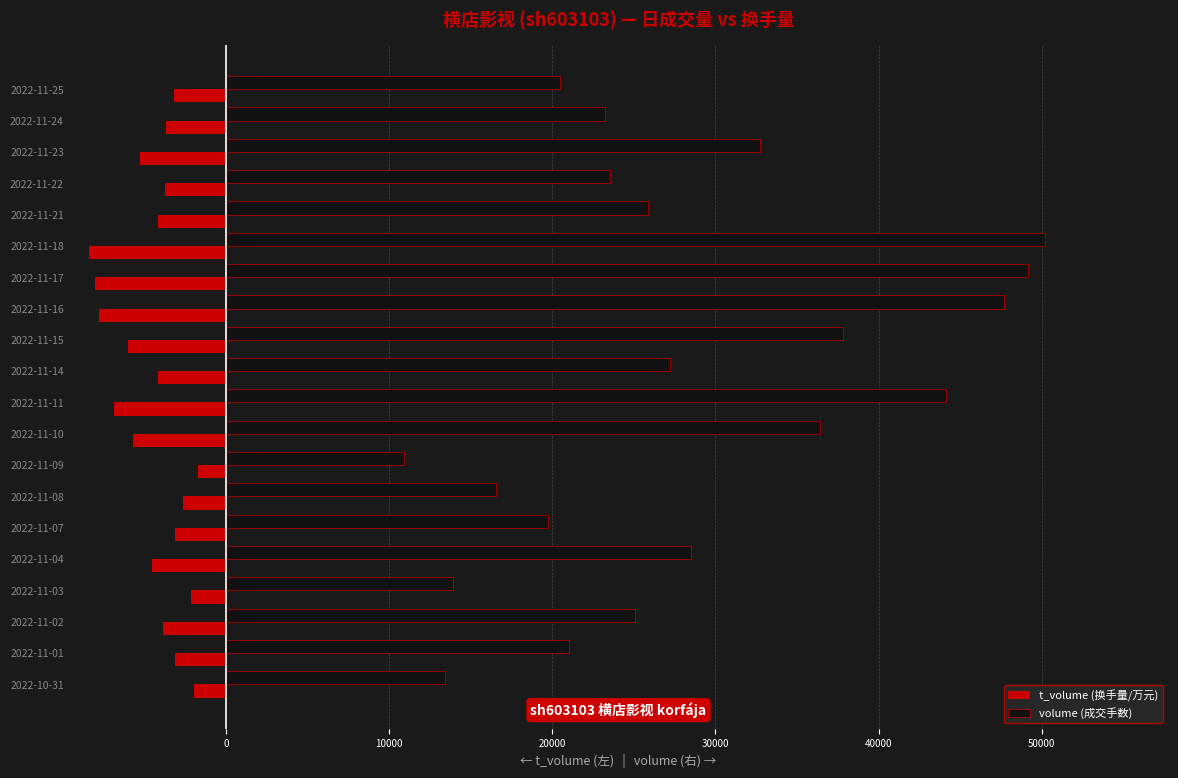

Which series has the largest total across all categories?

volume (成交手数)